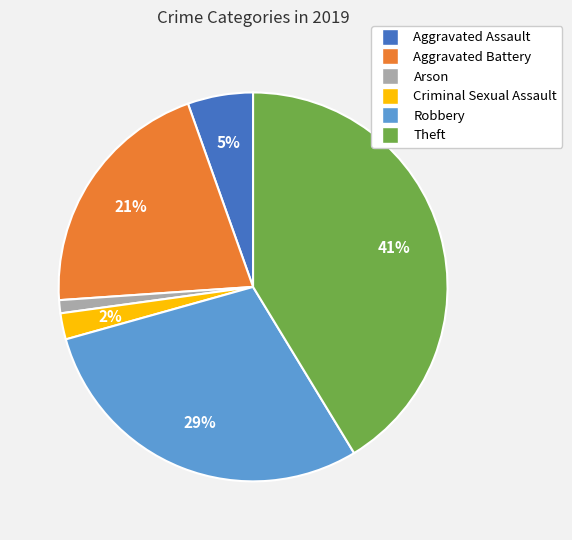

To the nearest percent, what percentage of the pie is Theft?

41%